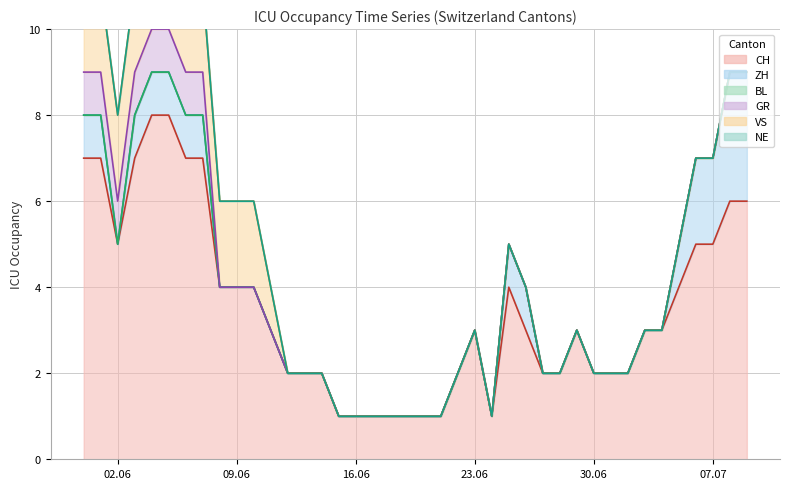

At which label is CH closest to 4?

2020-06-08